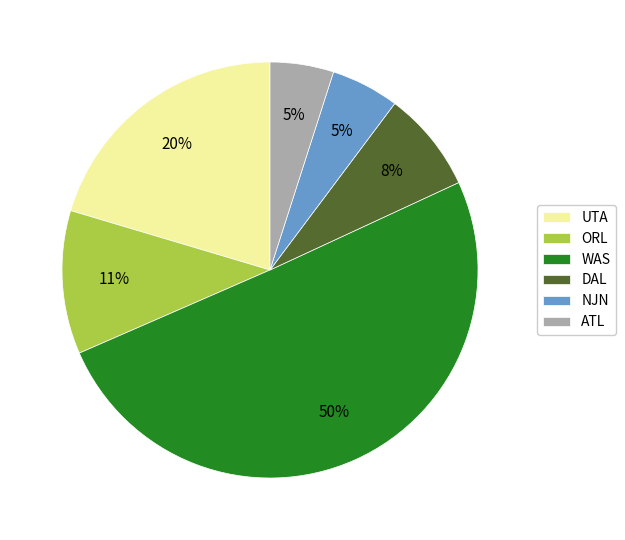

Which slice is the largest?

WAS